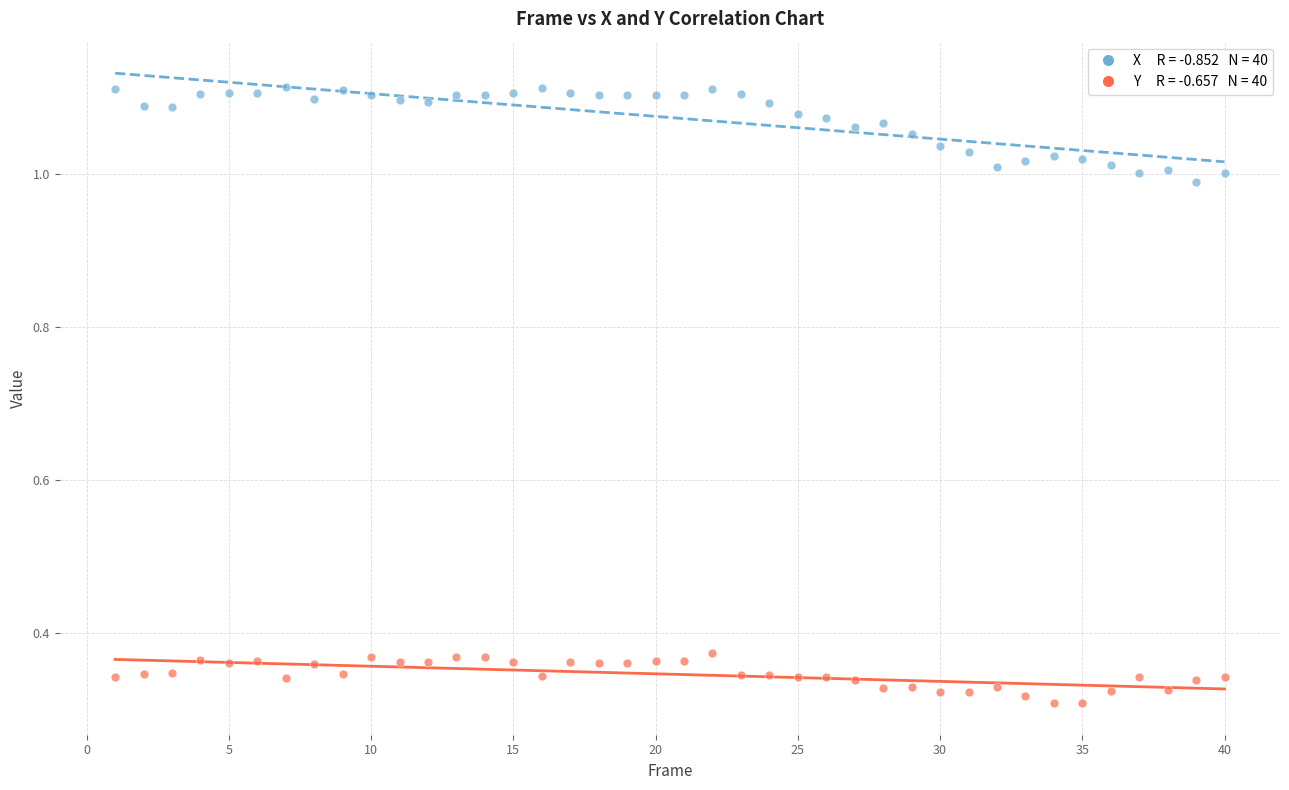

Across all data points, what is the range of Y values (max minus min)?

0.8